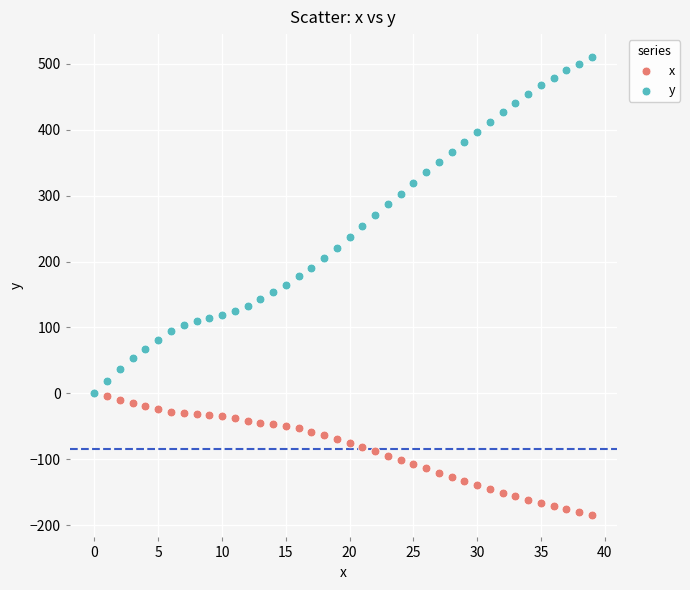

What are all the series names shown in the legend?

x, y